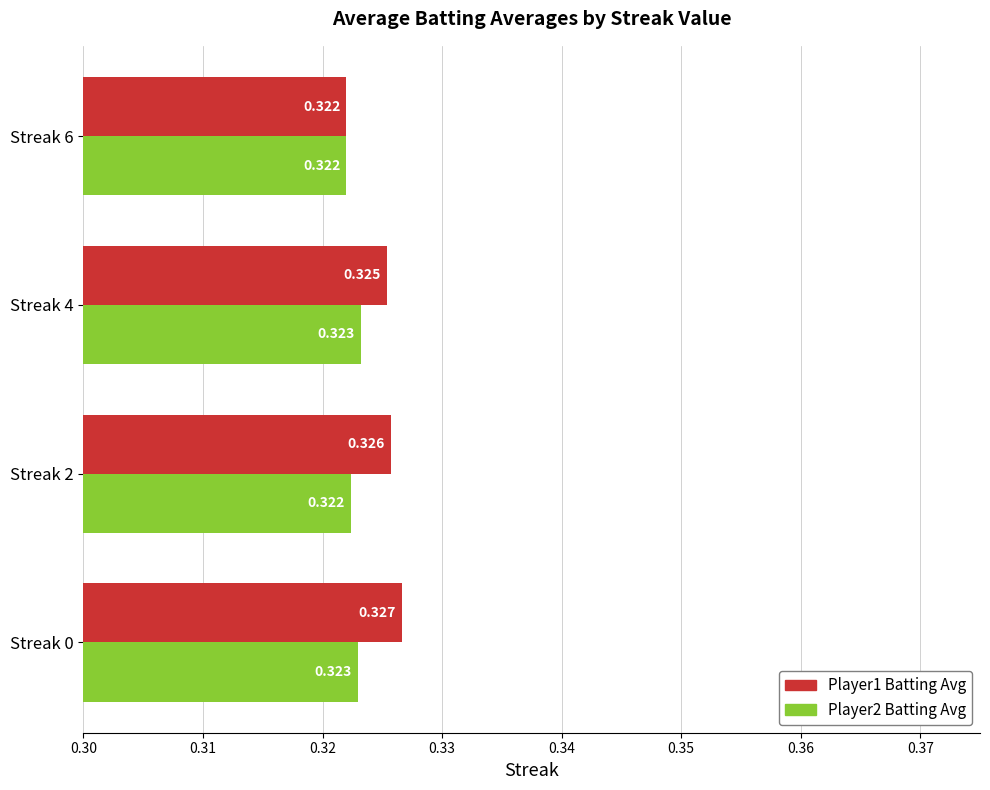

Is the value of Player1 Batting Avg at Streak 2 greater than the value of Player2 Batting Avg at Streak 0?

Yes